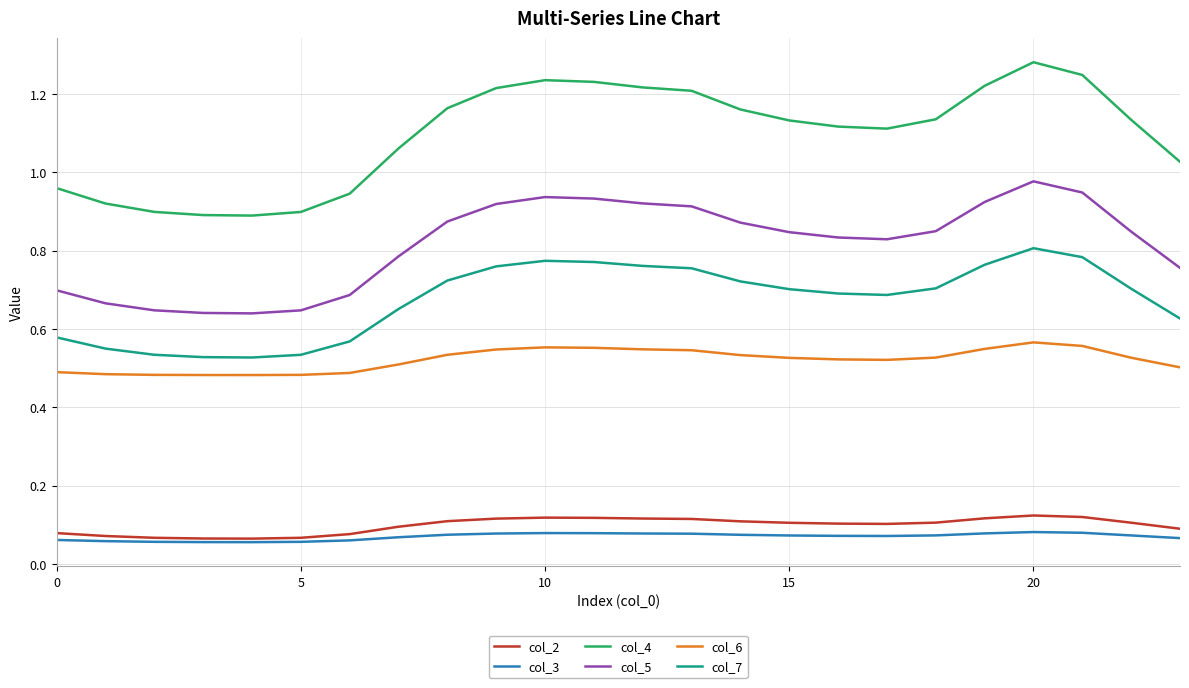

True or false: col_6 and col_5 cross at least once.

False